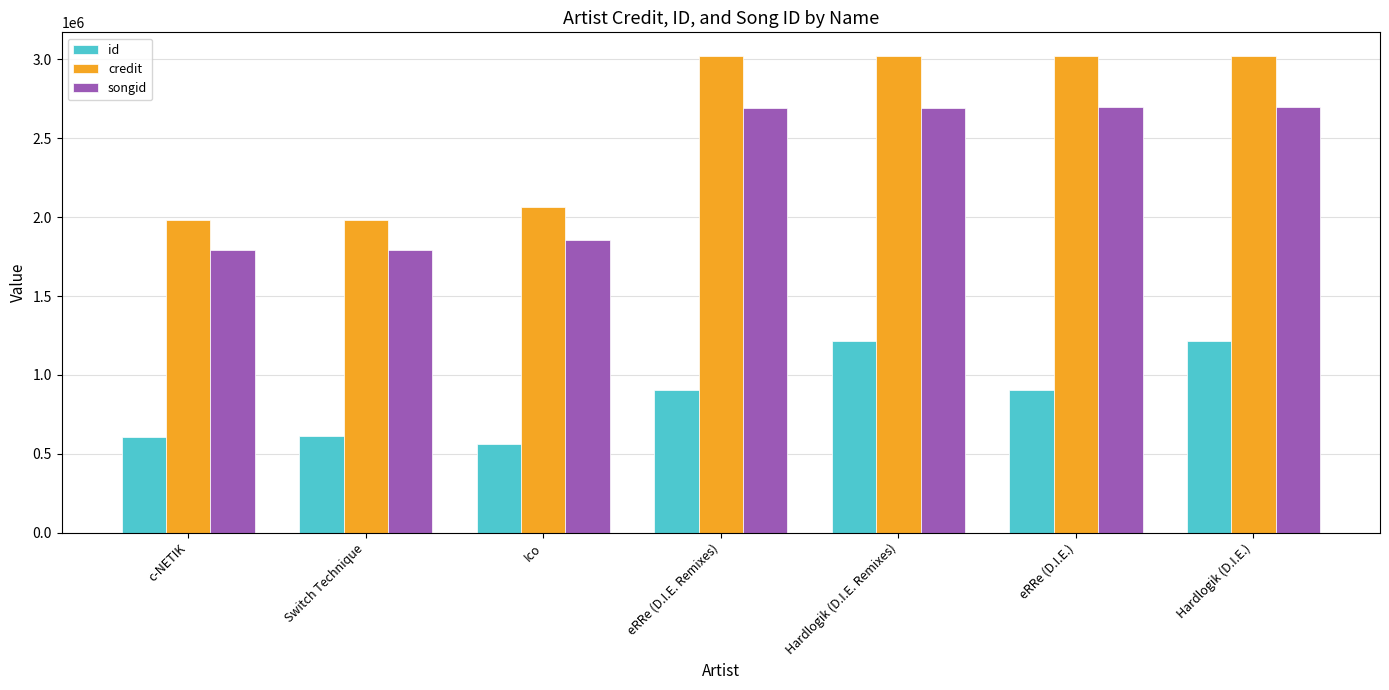

Which series has the largest range (max minus min)?

credit